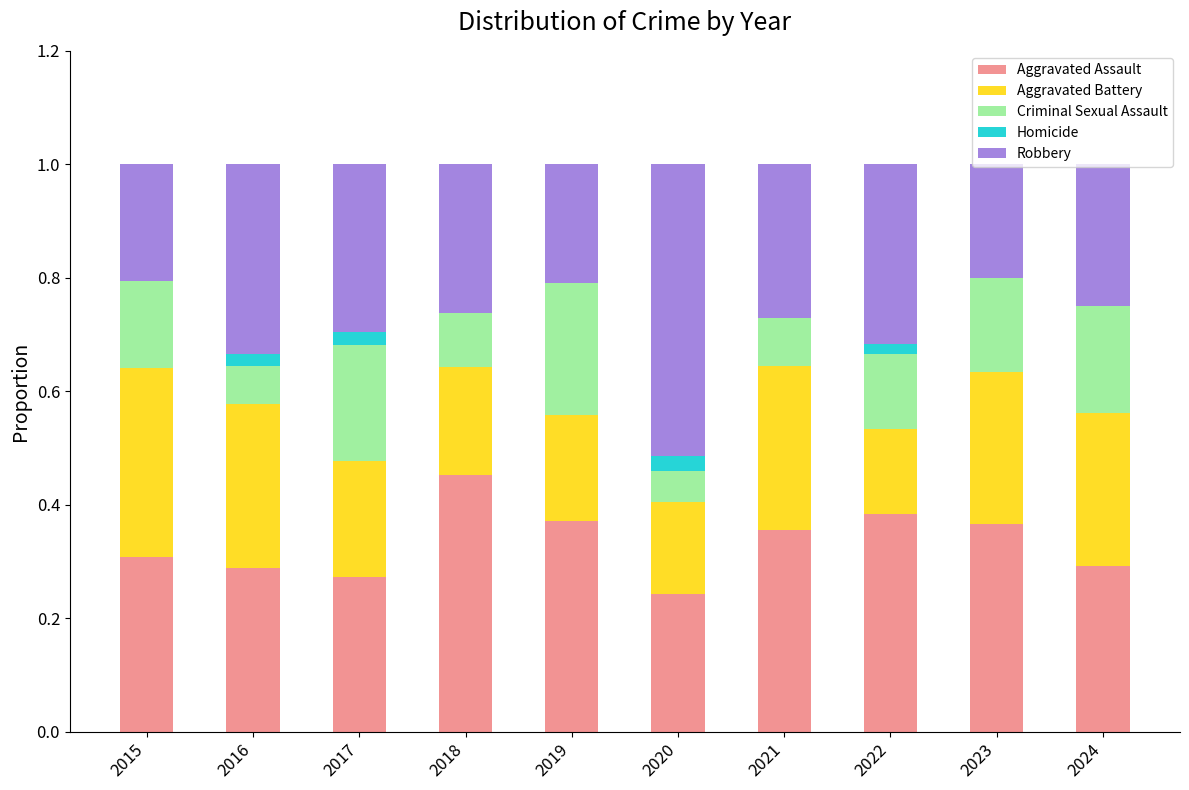

What is the total value across all series at 2018?

1.0